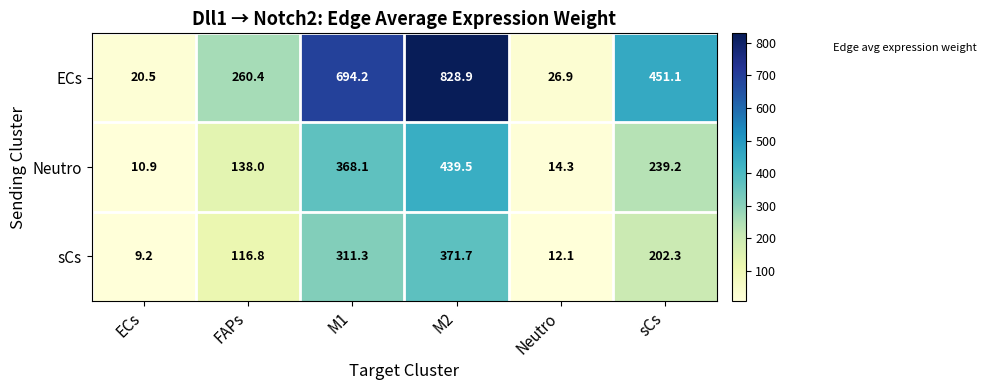

What is the difference between the maximum and minimum values in the ECs series?

808.4